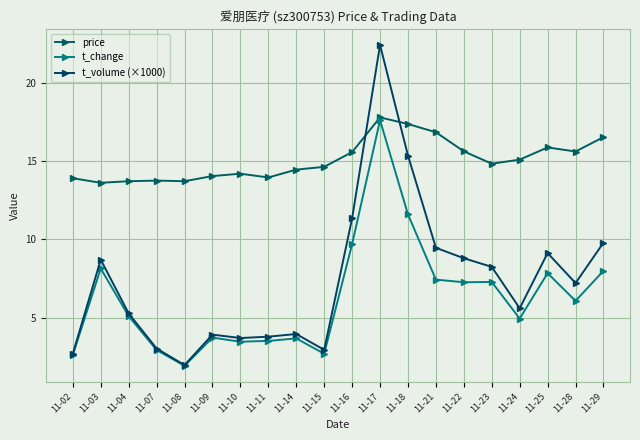

Reading left to right, what are all the values shown in this chart?

price: 13.9	13.6	13.7	13.8	13.7	14.1	14.2	14.0	14.5	14.6	15.6	17.8	17.4	16.9	15.6	14.8	15.1	15.9	15.6	16.5
t_change: 2.6	8.1	5.1	2.9	1.9	3.7	3.5	3.5	3.7	2.7	9.7	17.6	11.6	7.4	7.3	7.3	4.9	7.8	6.1	8.0
t_volume (×1000): 2.7	8.7	5.3	3.0	2.0	3.9	3.7	3.8	4.0	2.9	11.3	22.4	15.4	9.5	8.8	8.2	5.6	9.1	7.2	9.8